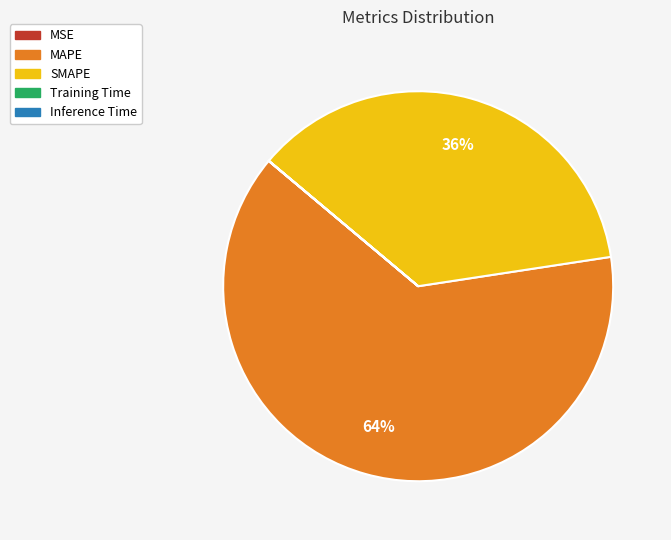

What is the largest slice in the pie chart?

MAPE